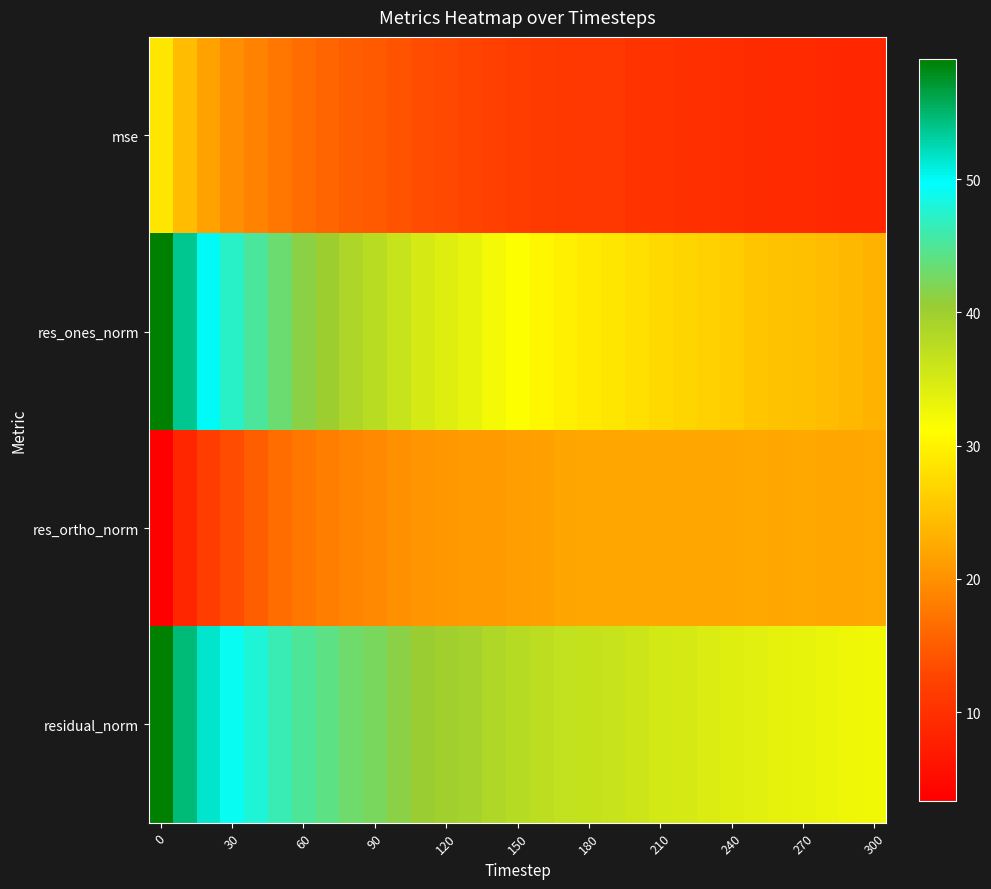

Reading left to right, extract all data points from this chart.

mse: 28.6	24.3	21.7	19.8	18.7	17.5	16.6	15.9	15.2	14.7	14.1	13.4	13.0	12.6	12.2	11.7	11.3	11.1	10.9	10.8	10.5	10.2	10.0	9.8	9.6	9.4	9.2	9.1	8.9	8.7	8.6
res_ones_norm: 59.0	53.8	50.1	47.3	45.3	43.2	41.4	40.1	38.8	37.7	36.3	35.0	34.1	33.2	32.2	31.3	30.4	29.6	29.1	28.7	28.1	27.5	27.0	26.6	26.0	25.5	25.0	24.8	24.3	23.9	23.5
res_ortho_norm: 3.3	8.7	11.7	13.6	15.3	16.5	17.6	18.2	18.8	19.3	20.0	20.3	20.7	21.0	21.2	21.3	21.5	21.8	22.1	22.2	22.1	22.1	22.2	22.1	22.2	22.3	22.3	22.3	22.3	22.2	22.3
residual_norm: 59.1	54.5	51.5	49.2	47.8	46.2	44.9	44.0	43.1	42.3	41.4	40.5	39.8	39.3	38.6	37.9	37.2	36.8	36.5	36.2	35.8	35.3	34.9	34.6	34.2	33.9	33.5	33.3	33.0	32.6	32.4